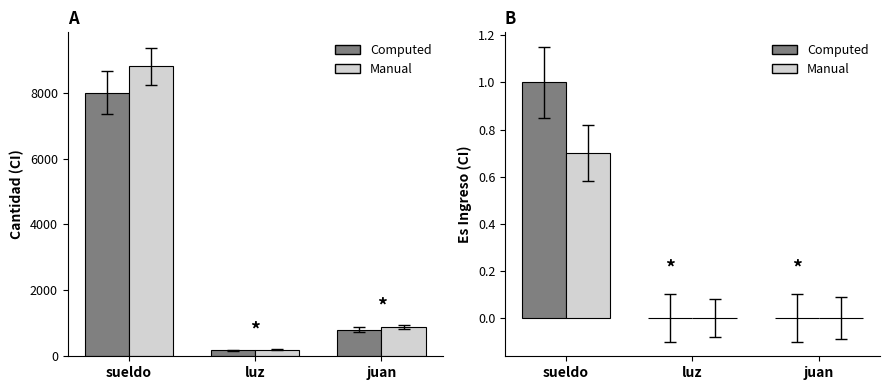

What position from the right is luz?

2